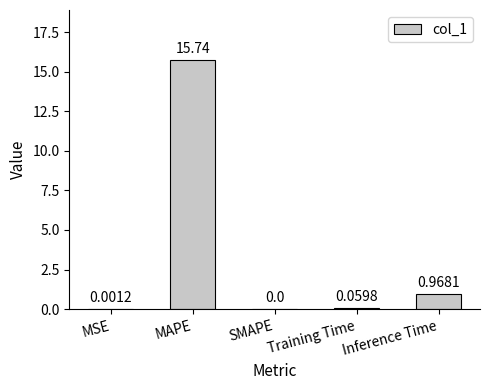

Which category has the highest value across all series?

MAPE